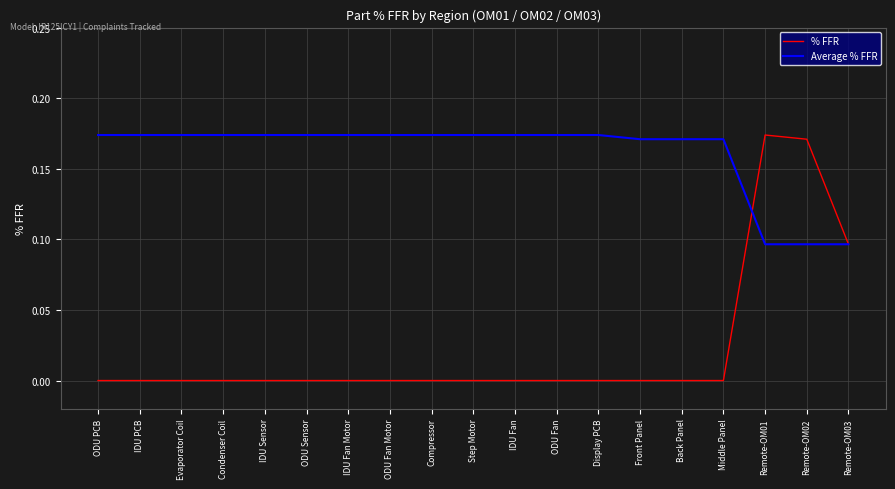

Which series has the widest spread of values?

% FFR